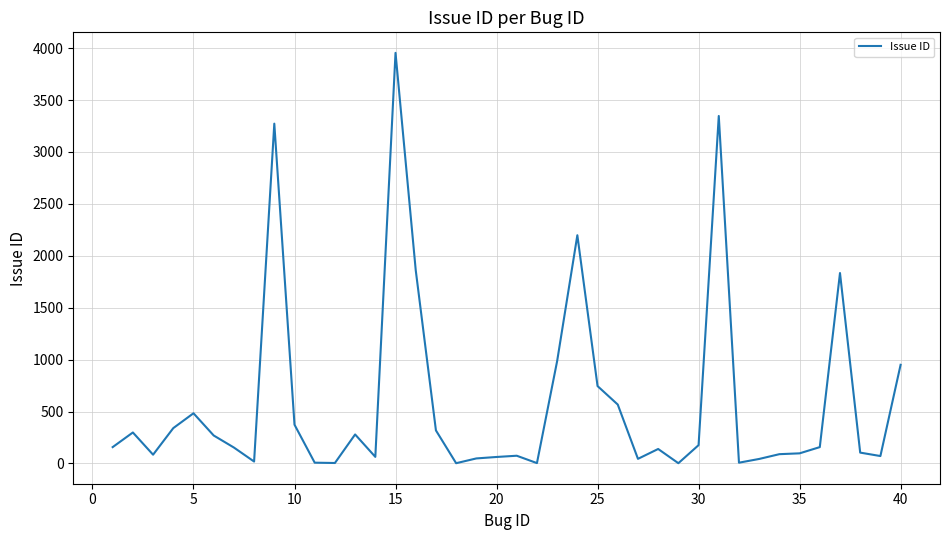

What is the greatest value displayed?

3955